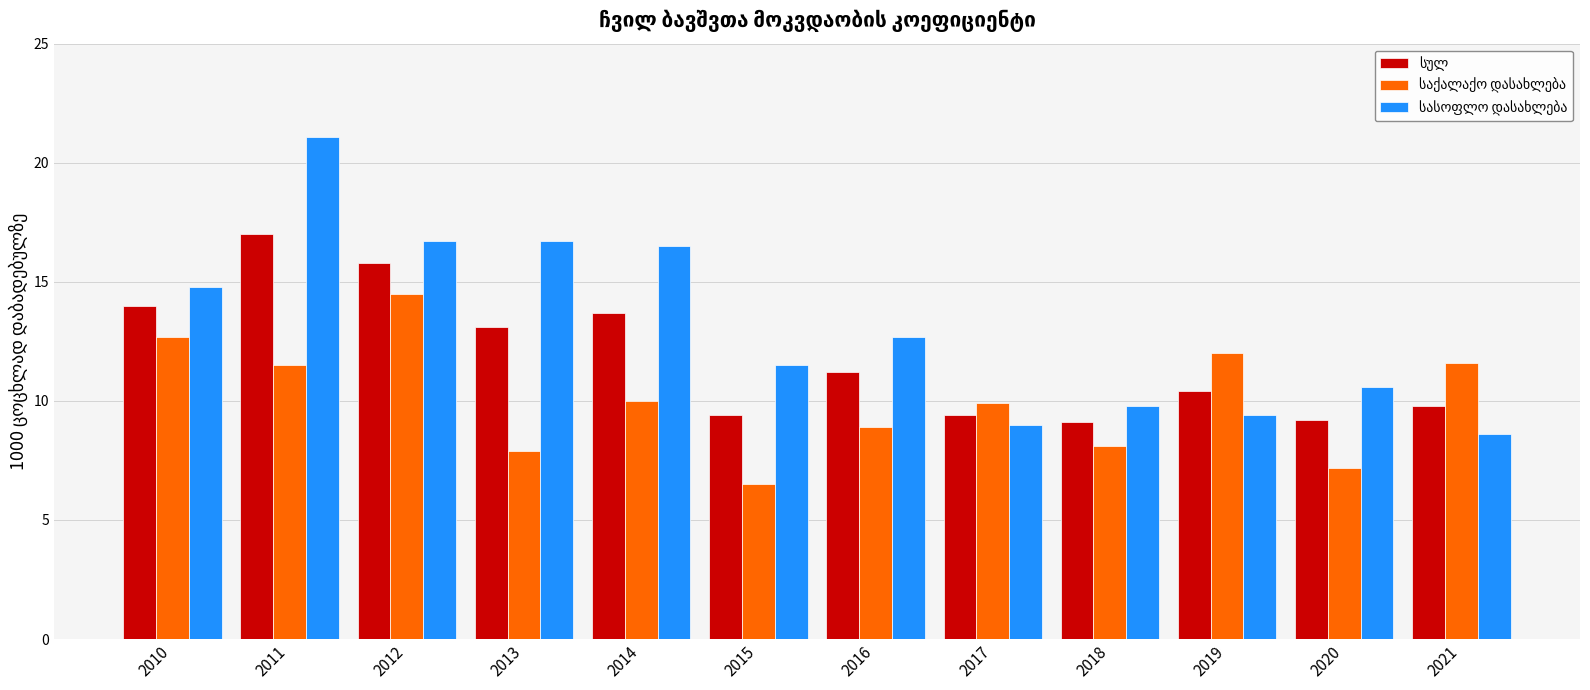

What is the spread (max minus min) of values at 2020?

3.4